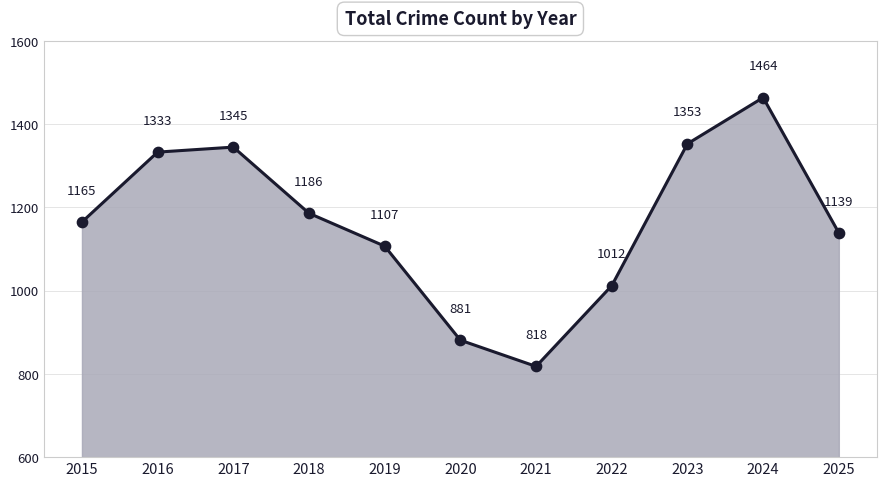

What is the change in value from 2017 to 2020?

-464